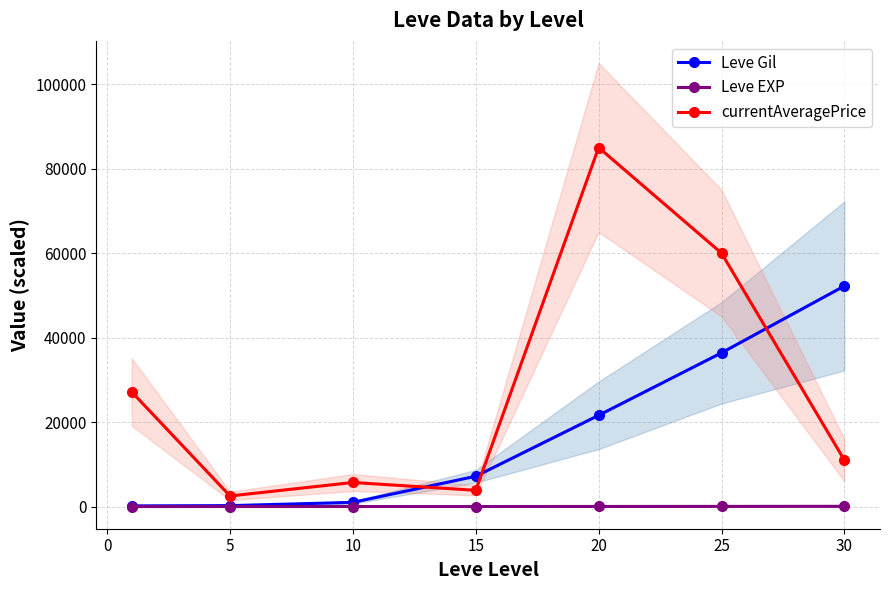

The value of currentAveragePrice at 15 is 3840. True or false?

True